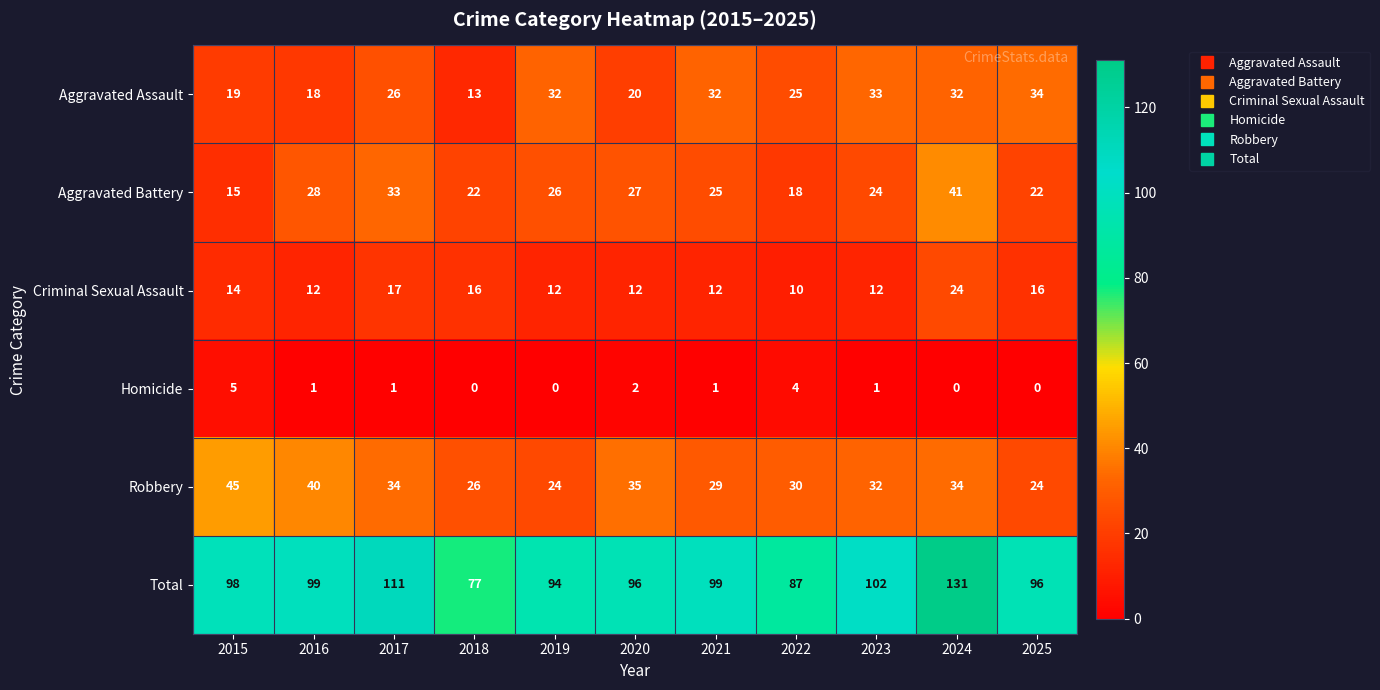

True or false: Aggravated Battery has a value of 26 at 2019.

True